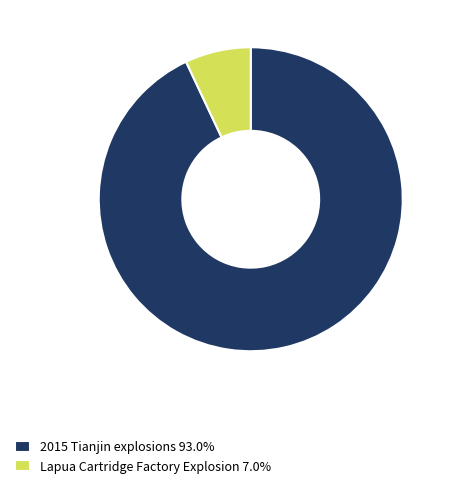

Is 2015 Tianjin explosions the majority of the pie?

Yes